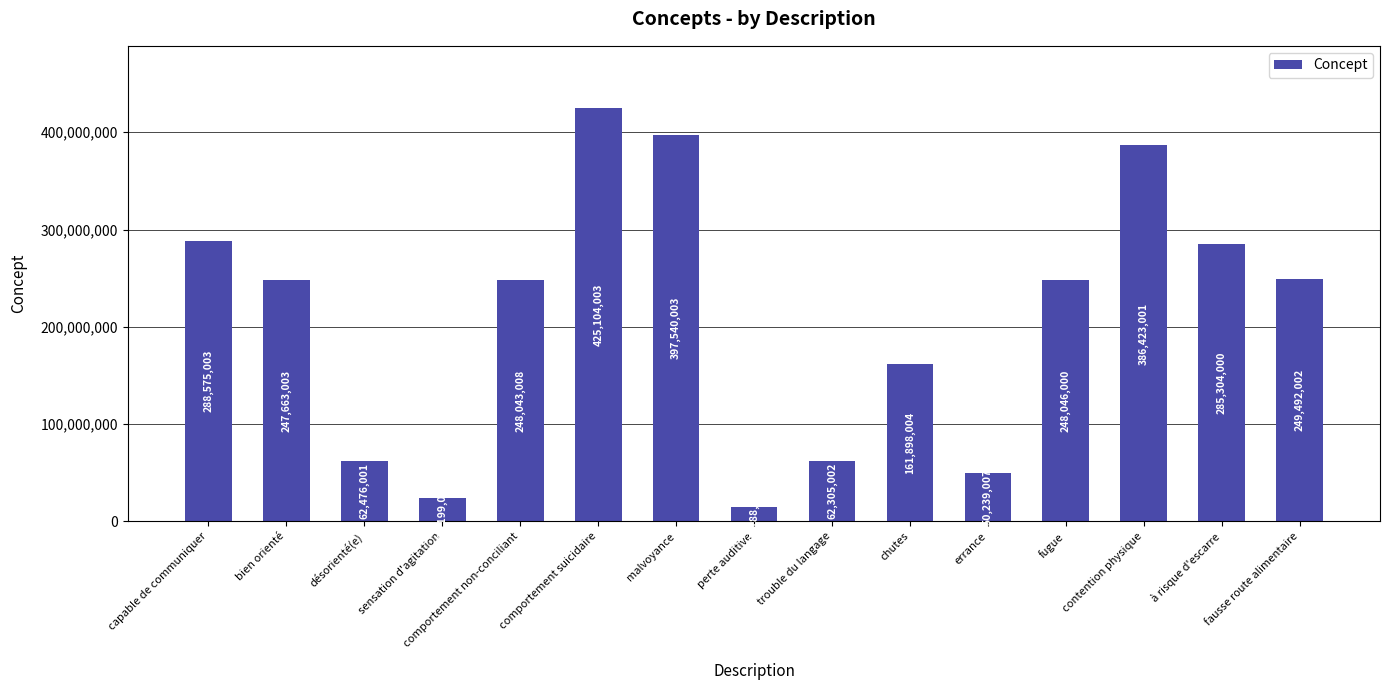

Rank the categories by value from highest to lowest.

comportement suicidaire, malvoyance, contention physique, capable de communiquer, à risque d'escarre, fausse route alimentaire, fugue, comportement non-conciliant, bien orienté, chutes, désorienté(e), trouble du langage, errance, sensation d'agitation, perte auditive